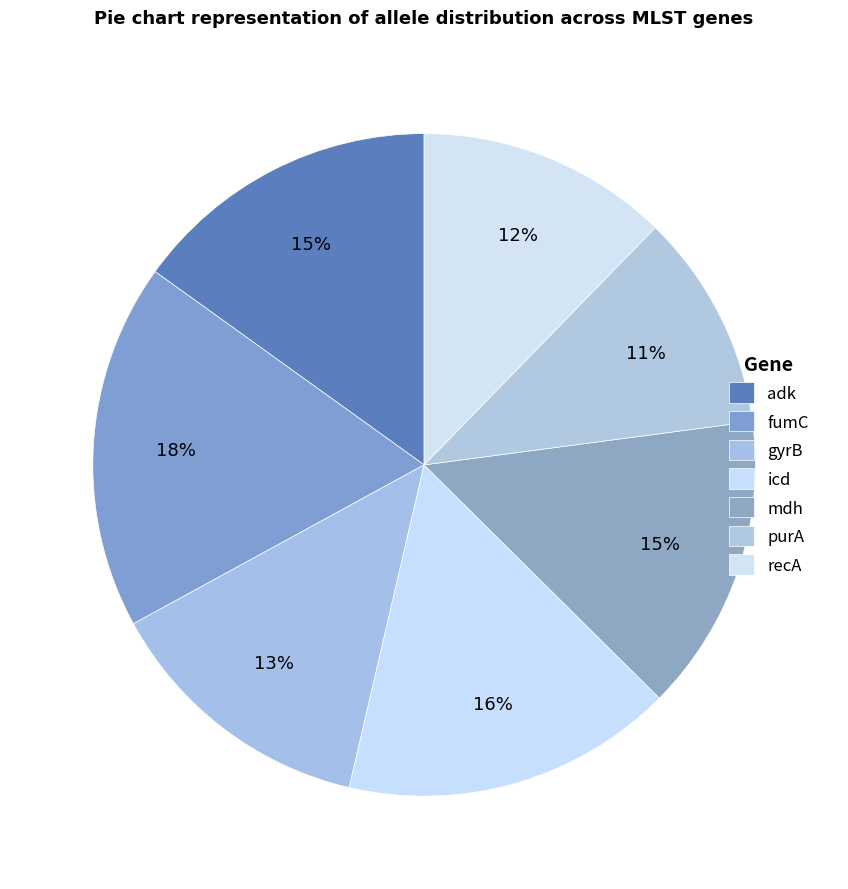

What is the smallest slice in the pie chart?

purA